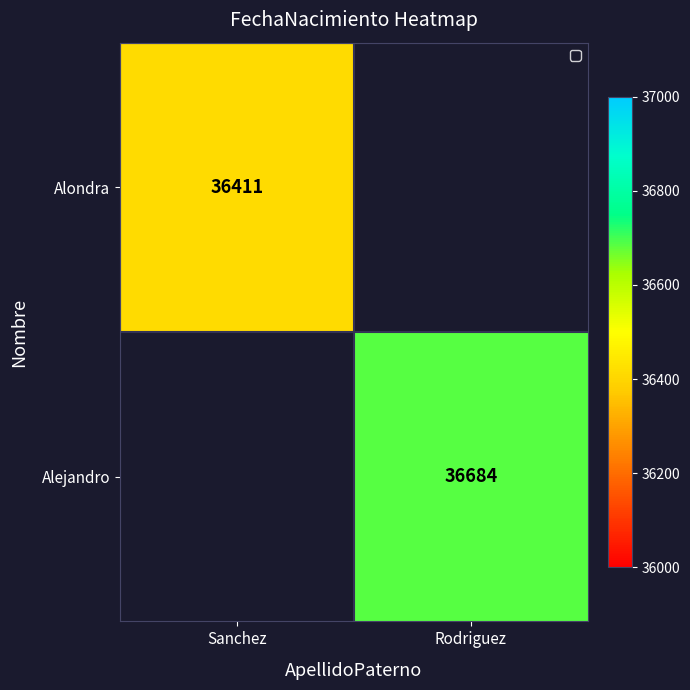

The Alejandro series shows 36684 at Rodriguez. True or false?

True